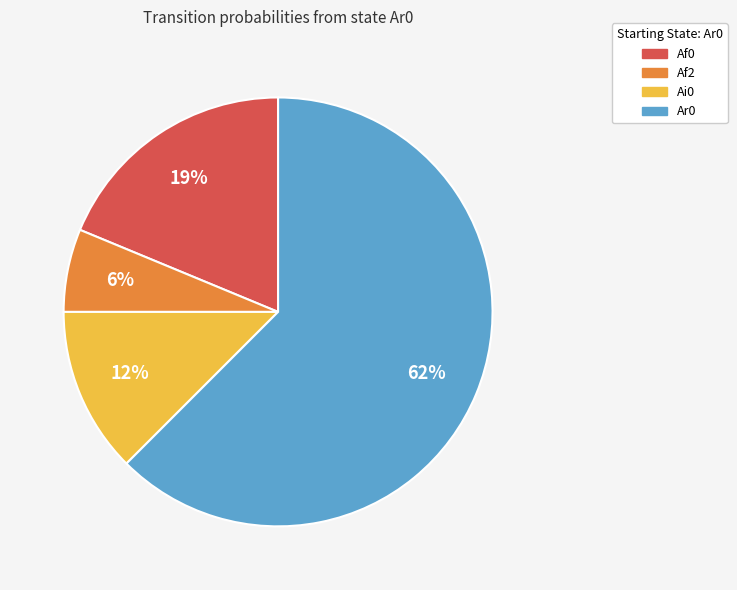

Is it true that Ar0 is 68% of the pie?

False